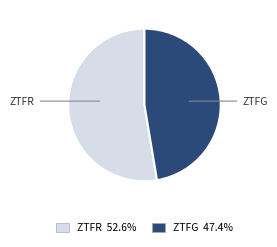

Is there any slice that represents more than half of the pie?

Yes